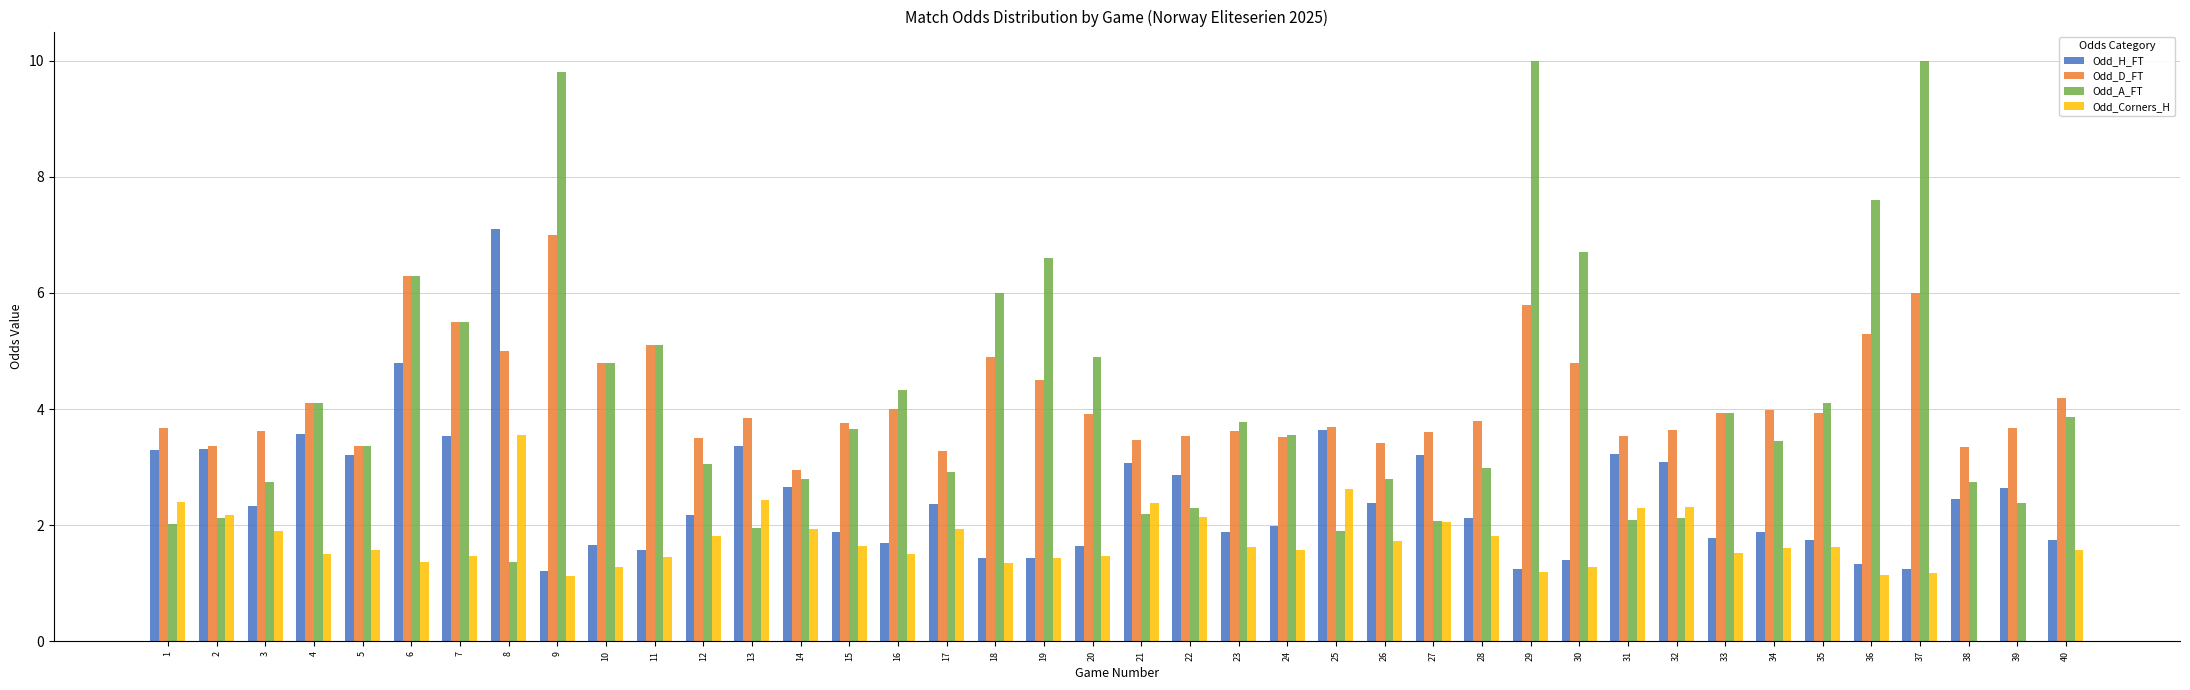

Is the value of Odd_A_FT at 16 greater than the value of Odd_D_FT at 17?

Yes